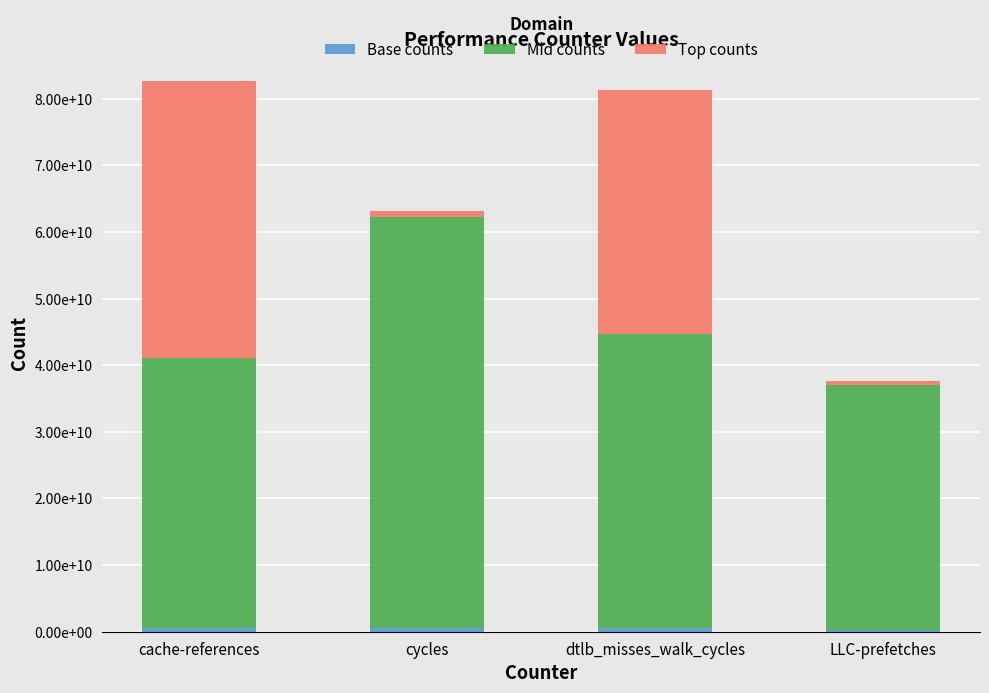

What is the approximate value of Base counts at dtlb_misses_walk_cycles, to the nearest 10?

623114440